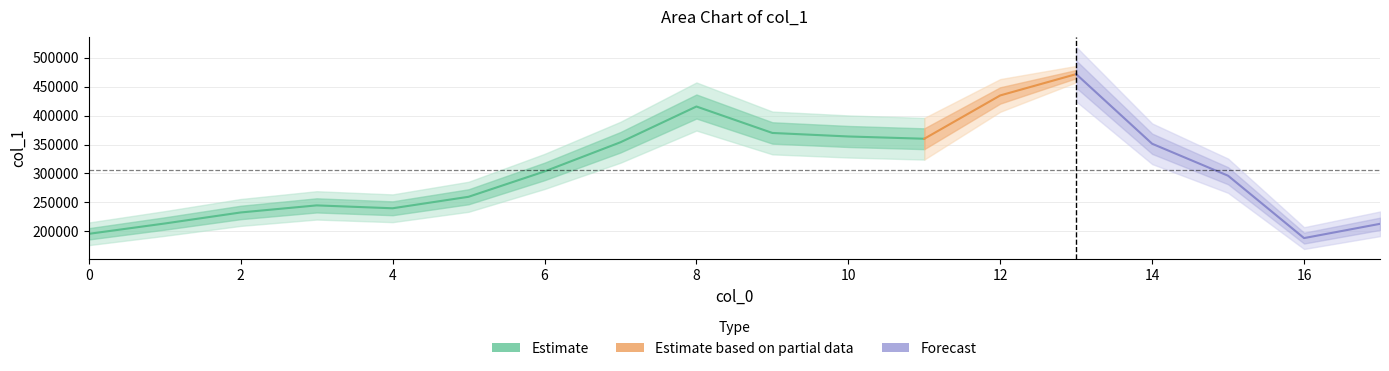

How many interior local valleys (lower than both neighbors) does the data have?

3